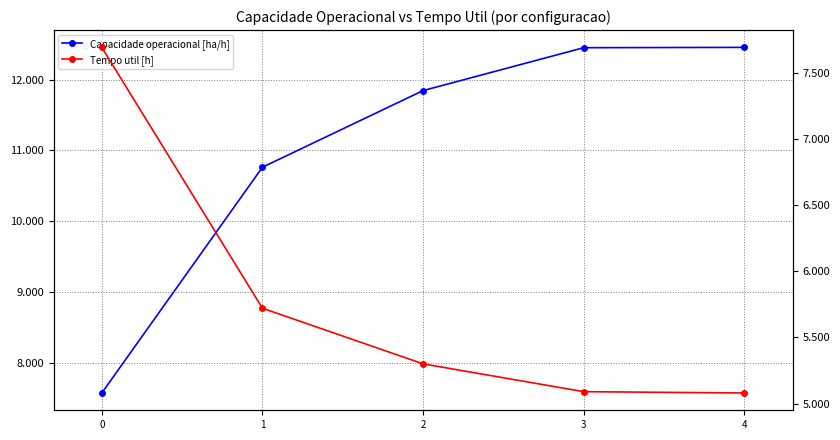

How many times do Capacidade operacional [ha/h] and Tempo util [h] cross each other?

1